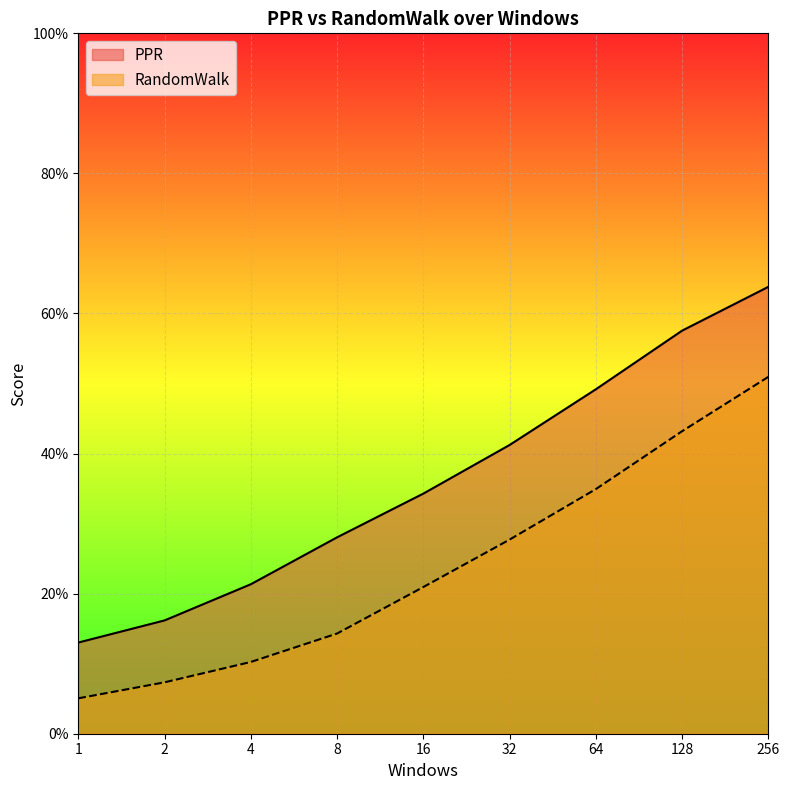

List the series in order of their overall mean, lowest first.

RandomWalk, PPR